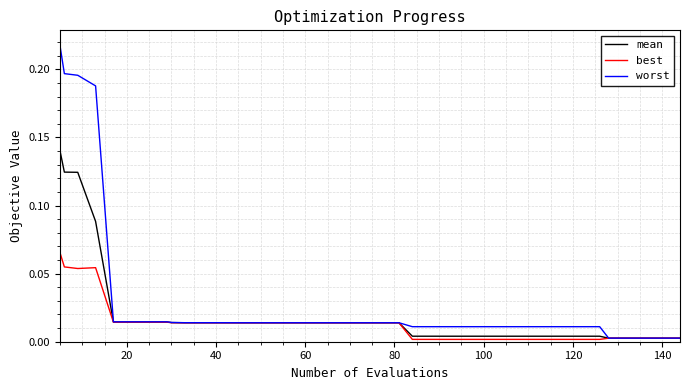

Rank the series by their maximum value, from highest to lowest.

worst, mean, best